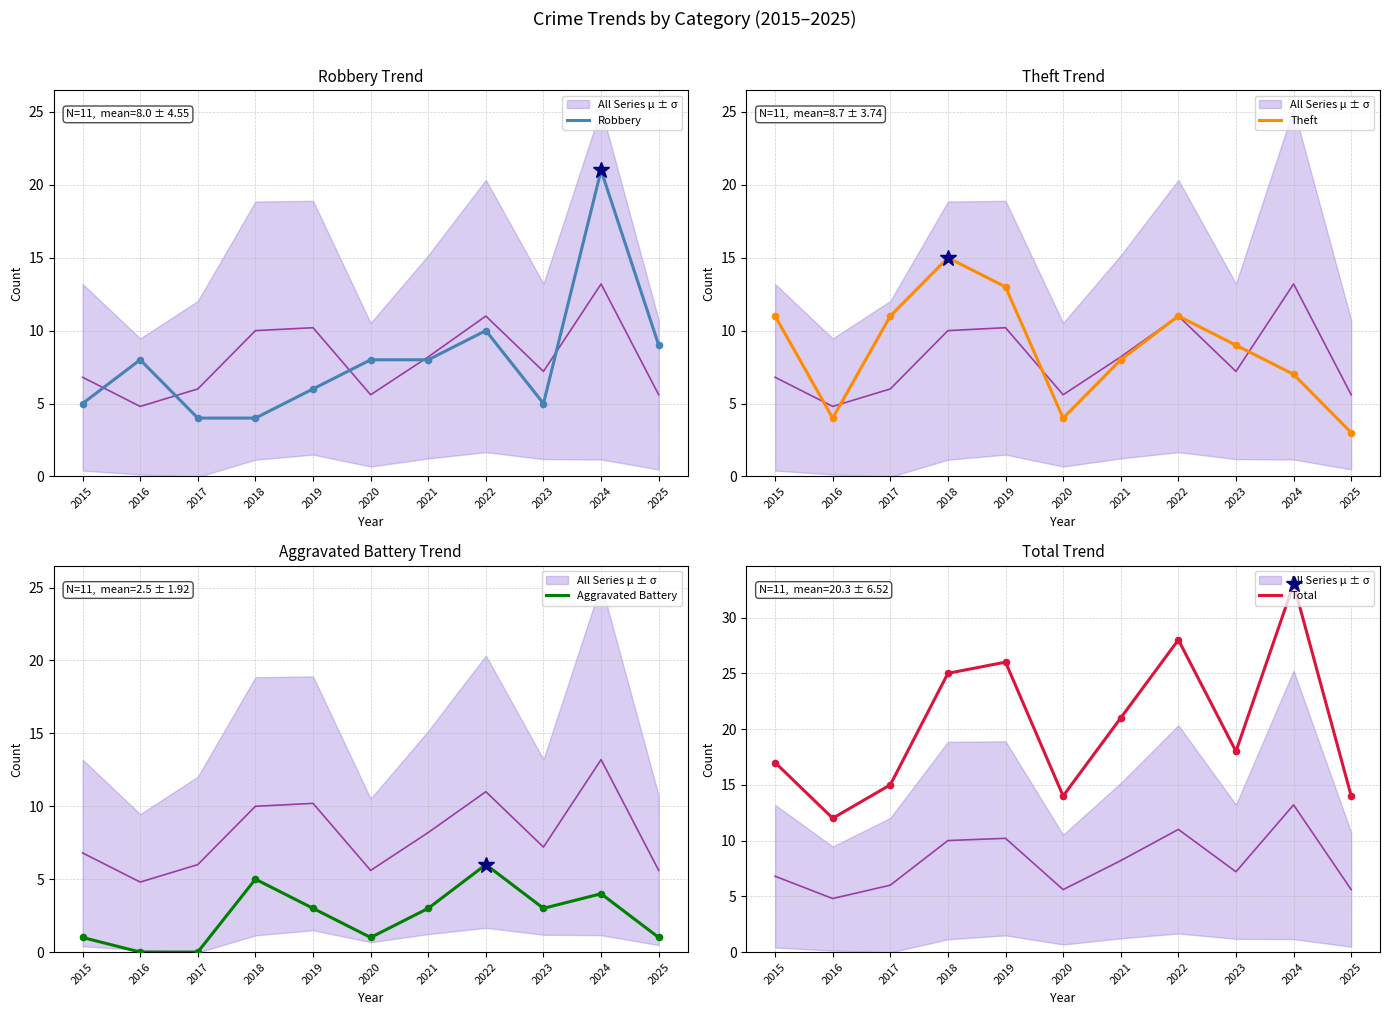

Is the value of Total at 2025 greater than the value of Aggravated Battery at 2016?

Yes